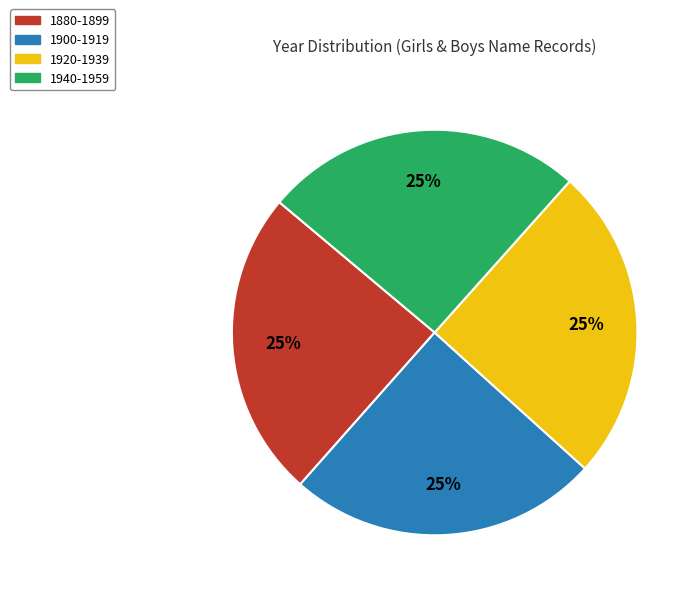

Is it true that 1940-1959 is 25% of the pie?

True